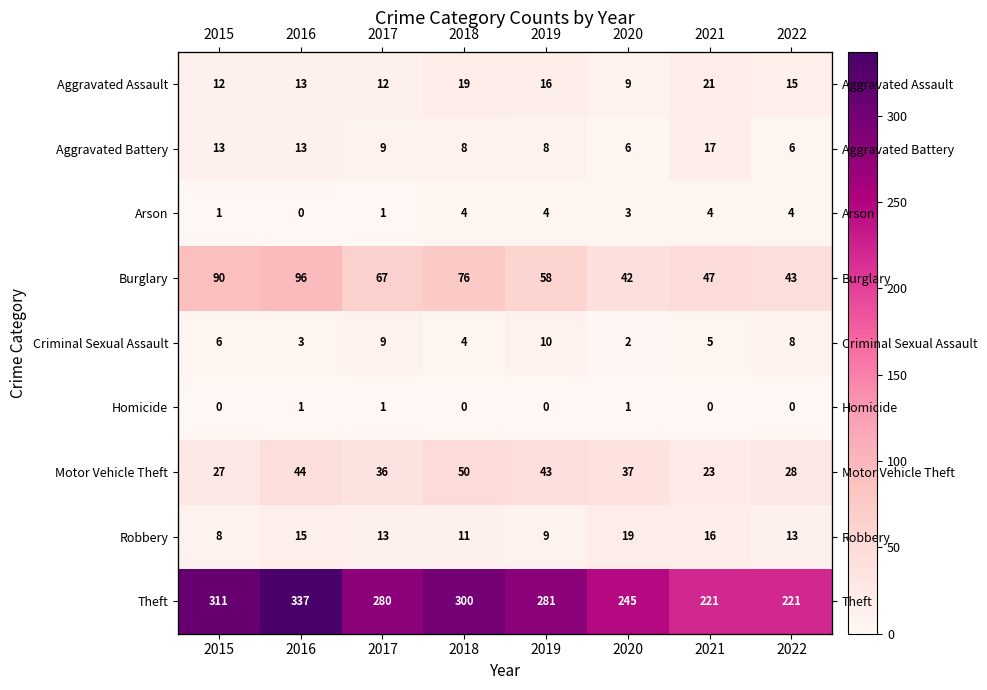

What is the approximate value of Aggravated Battery at 2018, to the nearest 10?

10